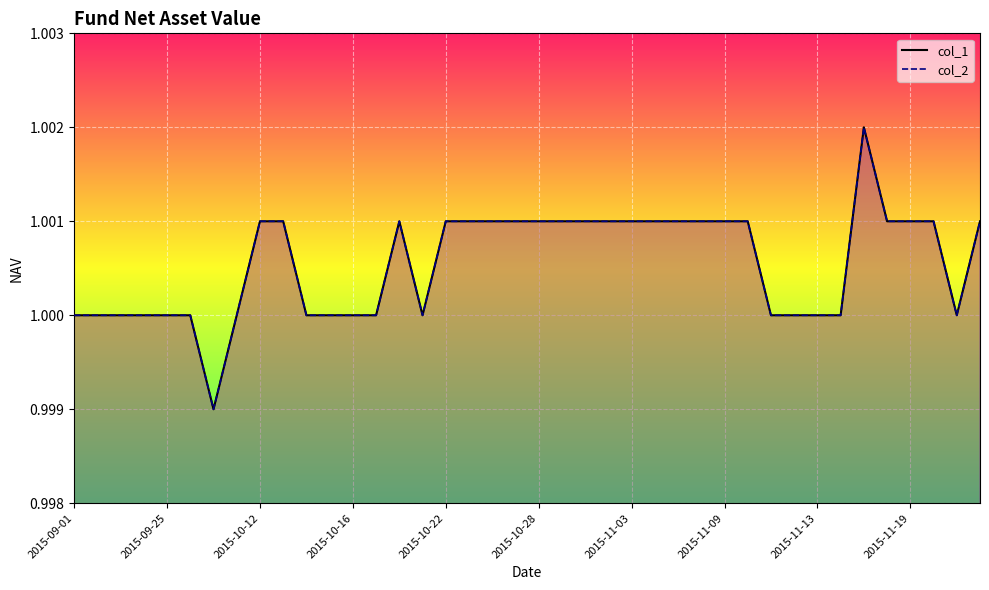

How many data points in col_1 are above 1?

22